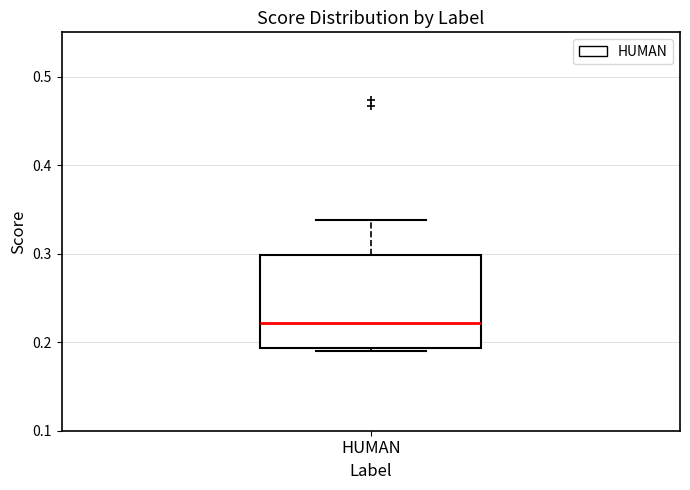

Read this box plot against the y-axis: the position of the median line, the range covered by the box, and the ends of both whiskers. The values are not printed on the chart, so give them approximately, as read against the axis.

median 0.22, box 0.19 to 0.30, whiskers 0.19 (just below the box's lower edge) to 0.34